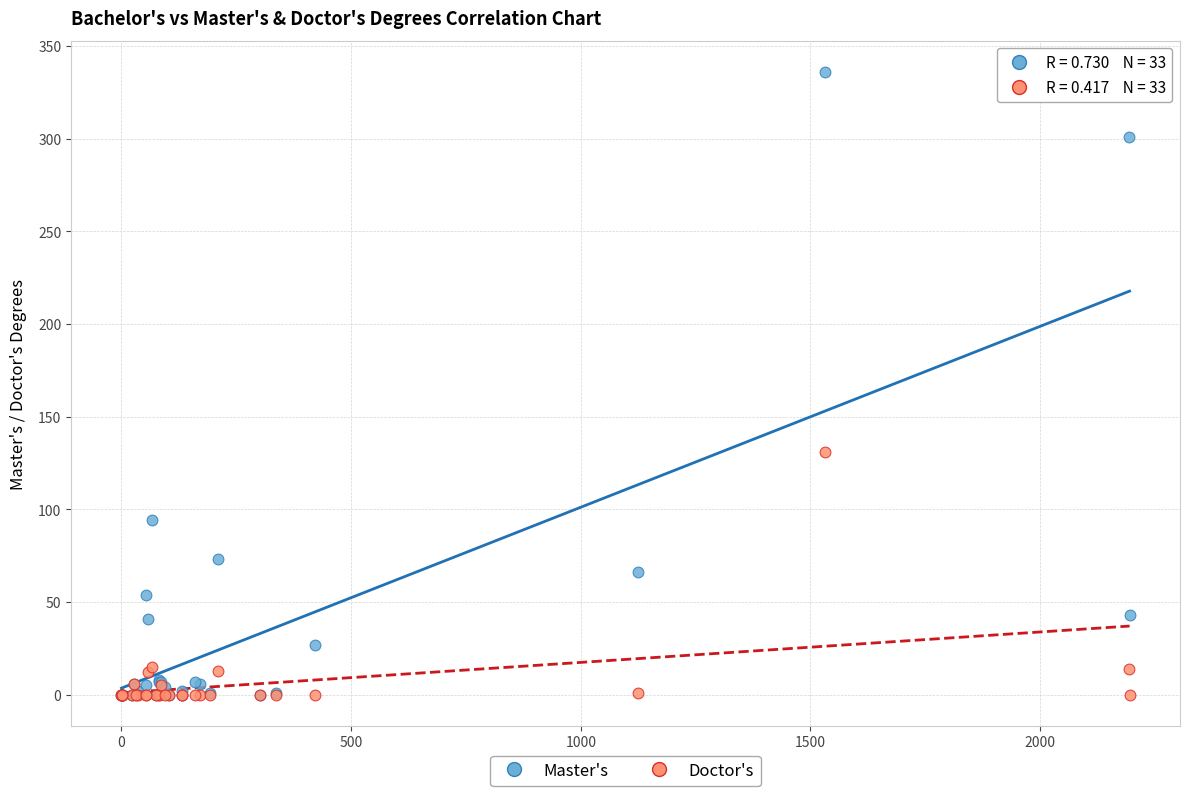

Across all series, what Y value is closest to 168?

131